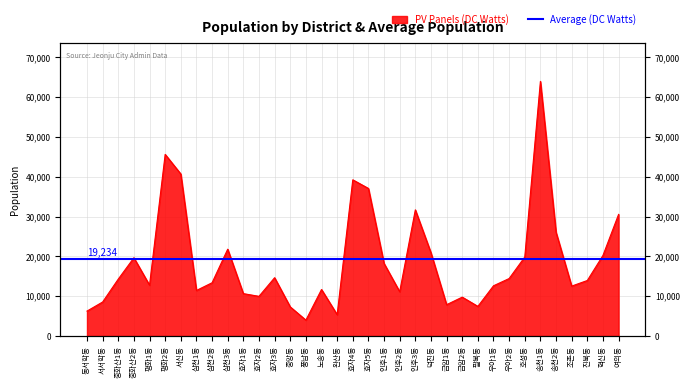

Where is the first local minimum?

평화1동